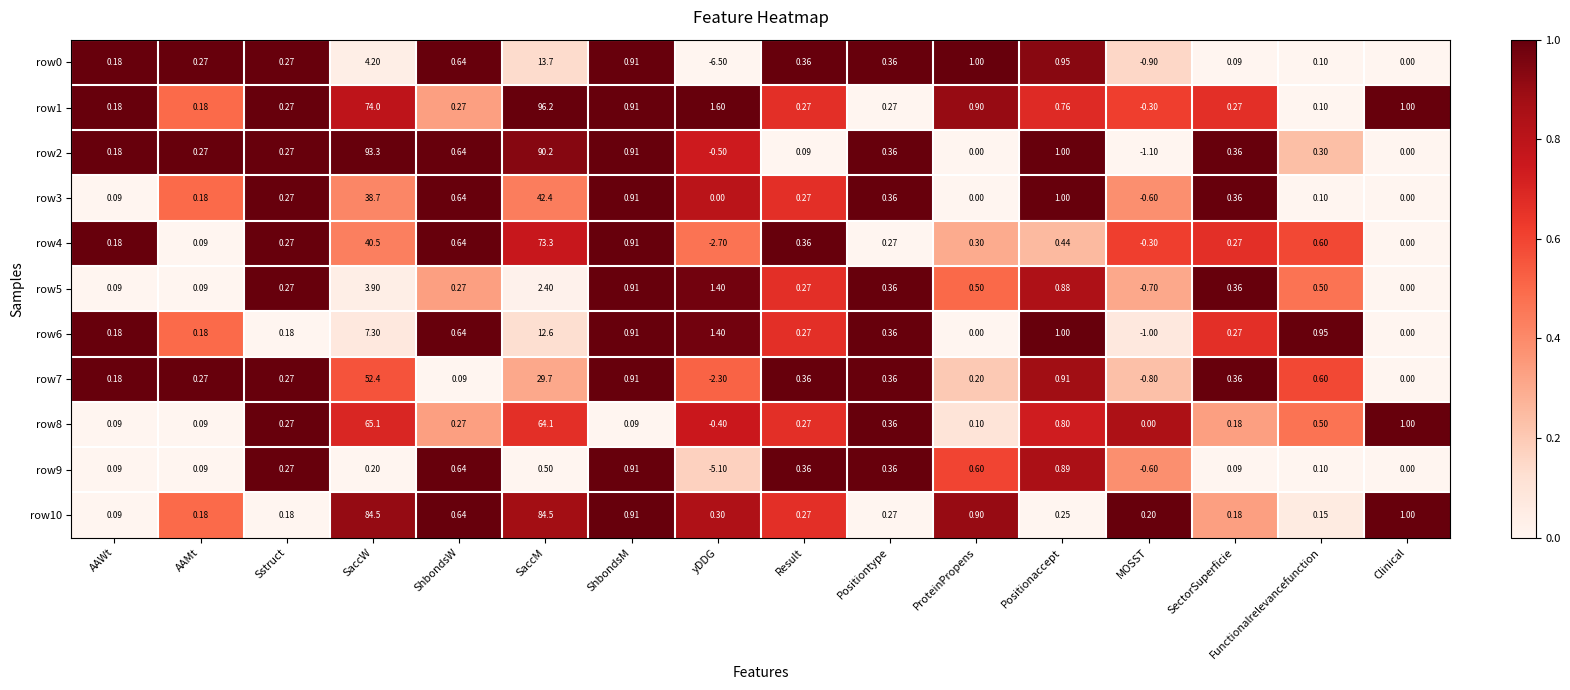

What is the spread (max minus min) of values at AAMt?

0.2